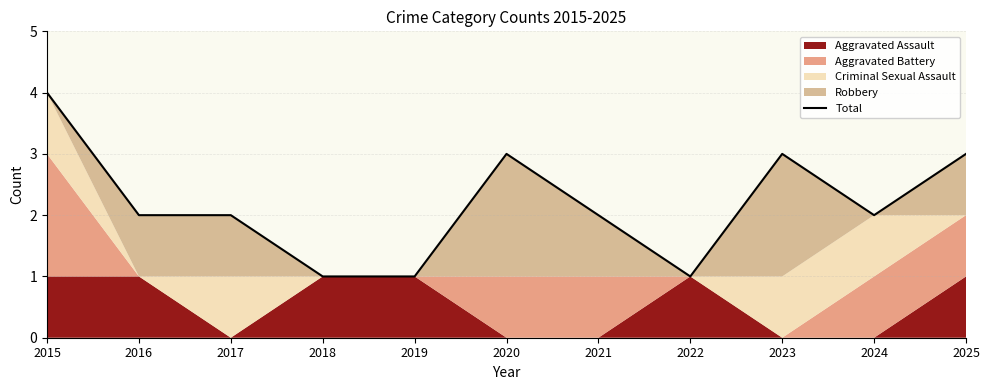

True or false: the data shows 1 at 2024.

False